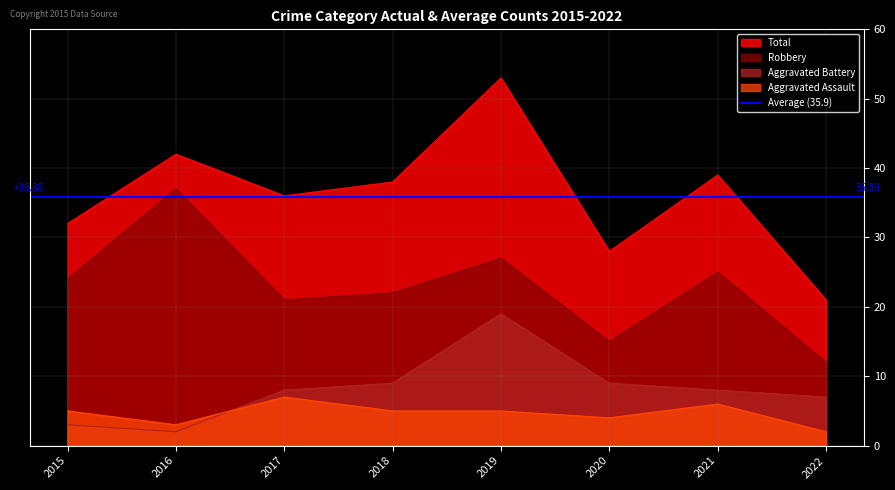

True or false: Total and Robbery intersect in this chart.

False